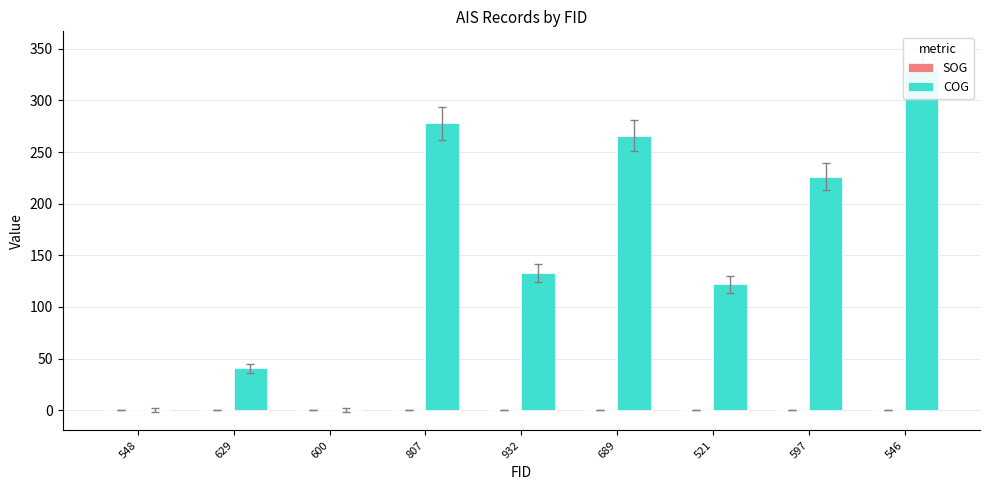

Which series has the widest spread of values?

COG